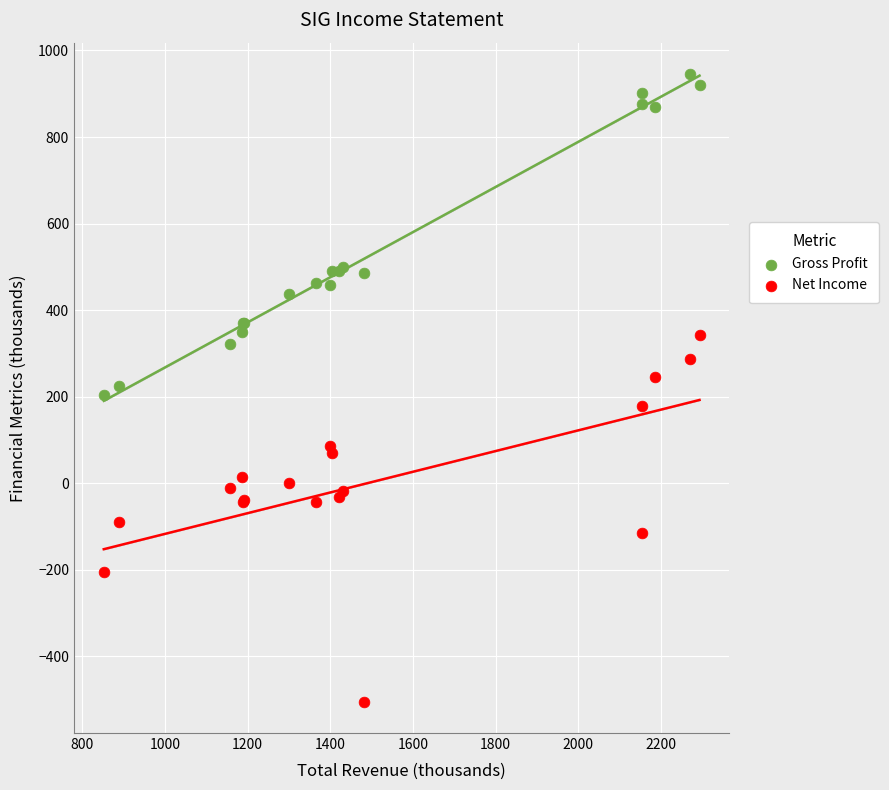

Which series has the widest spread of Y values?

Net Income